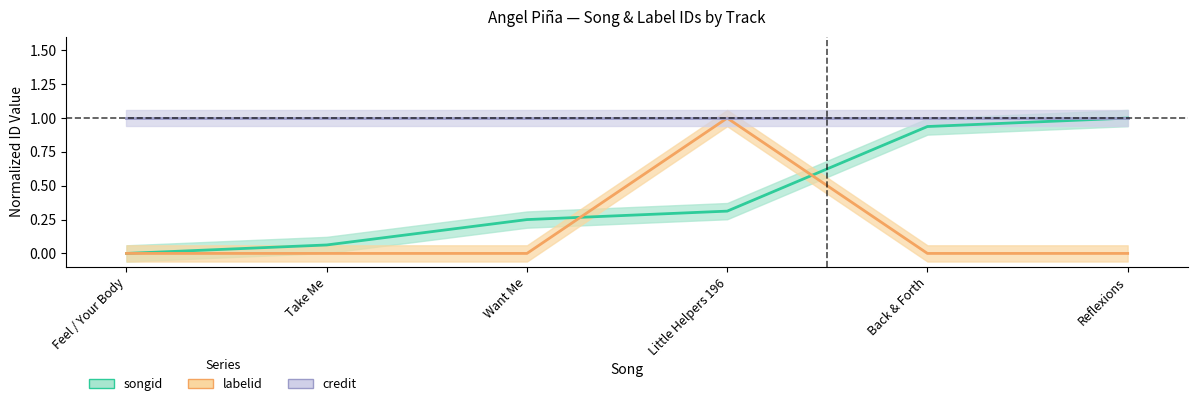

After their last crossing, which series has the higher values: songid or labelid?

songid